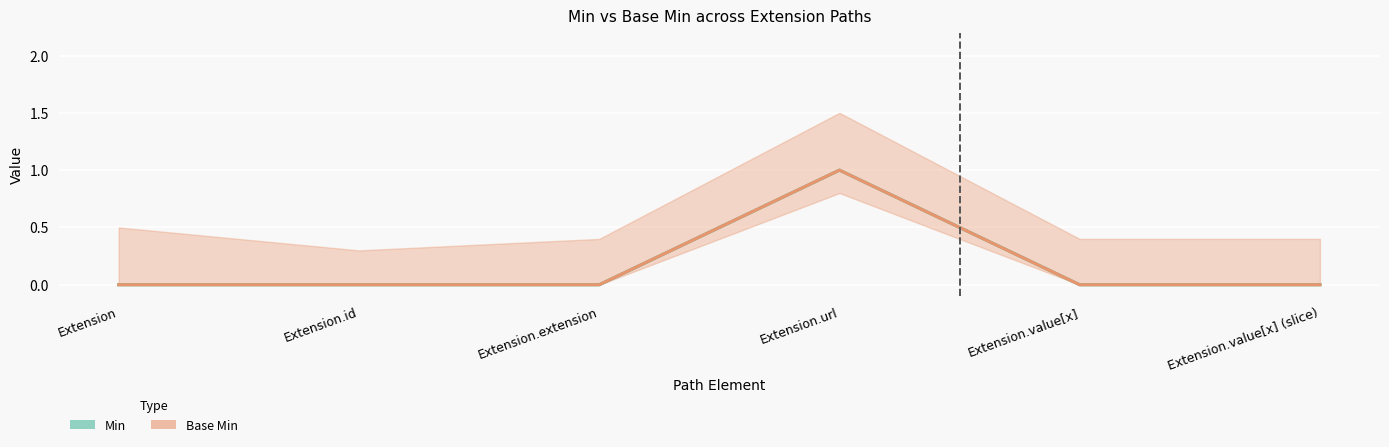

True or false: Base Min and Min cross at least once.

False